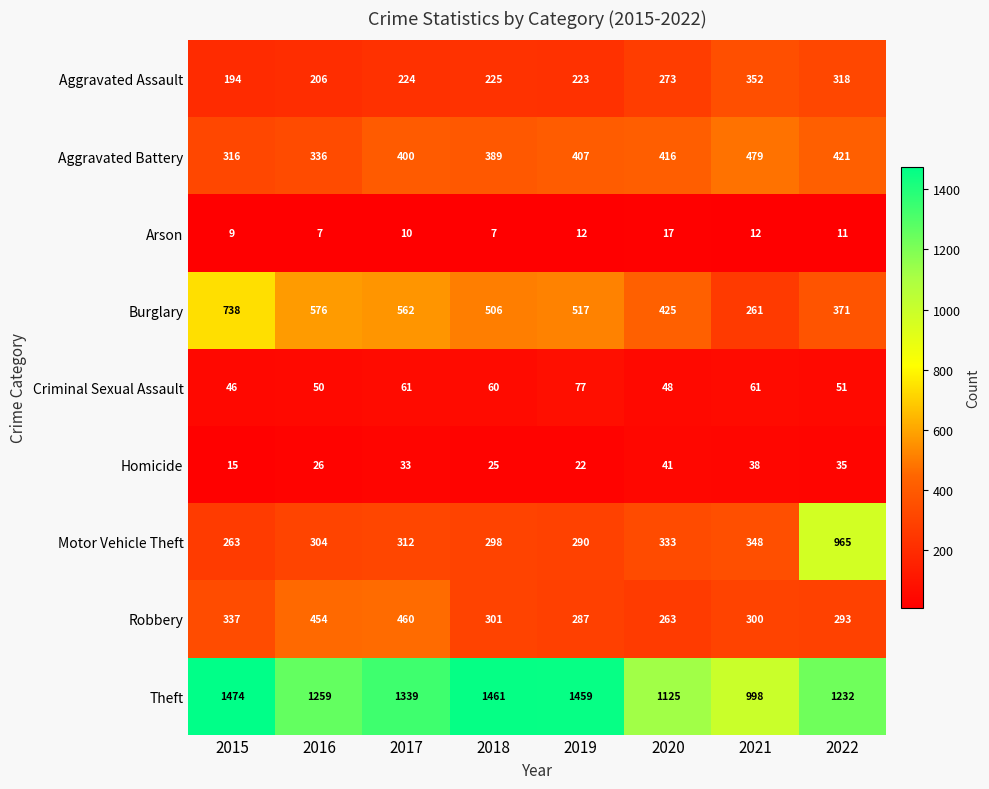

What is the average value of the Criminal Sexual Assault series?

57